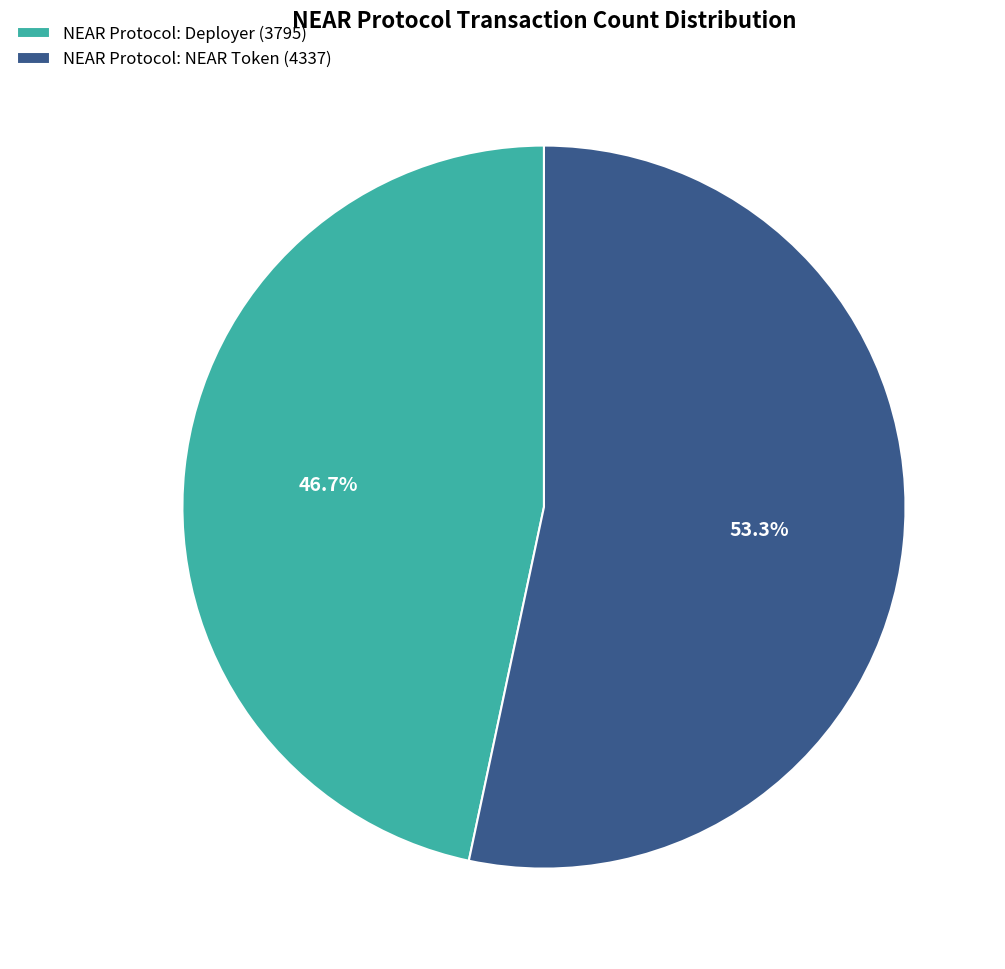

How many slices are in this pie chart?

2